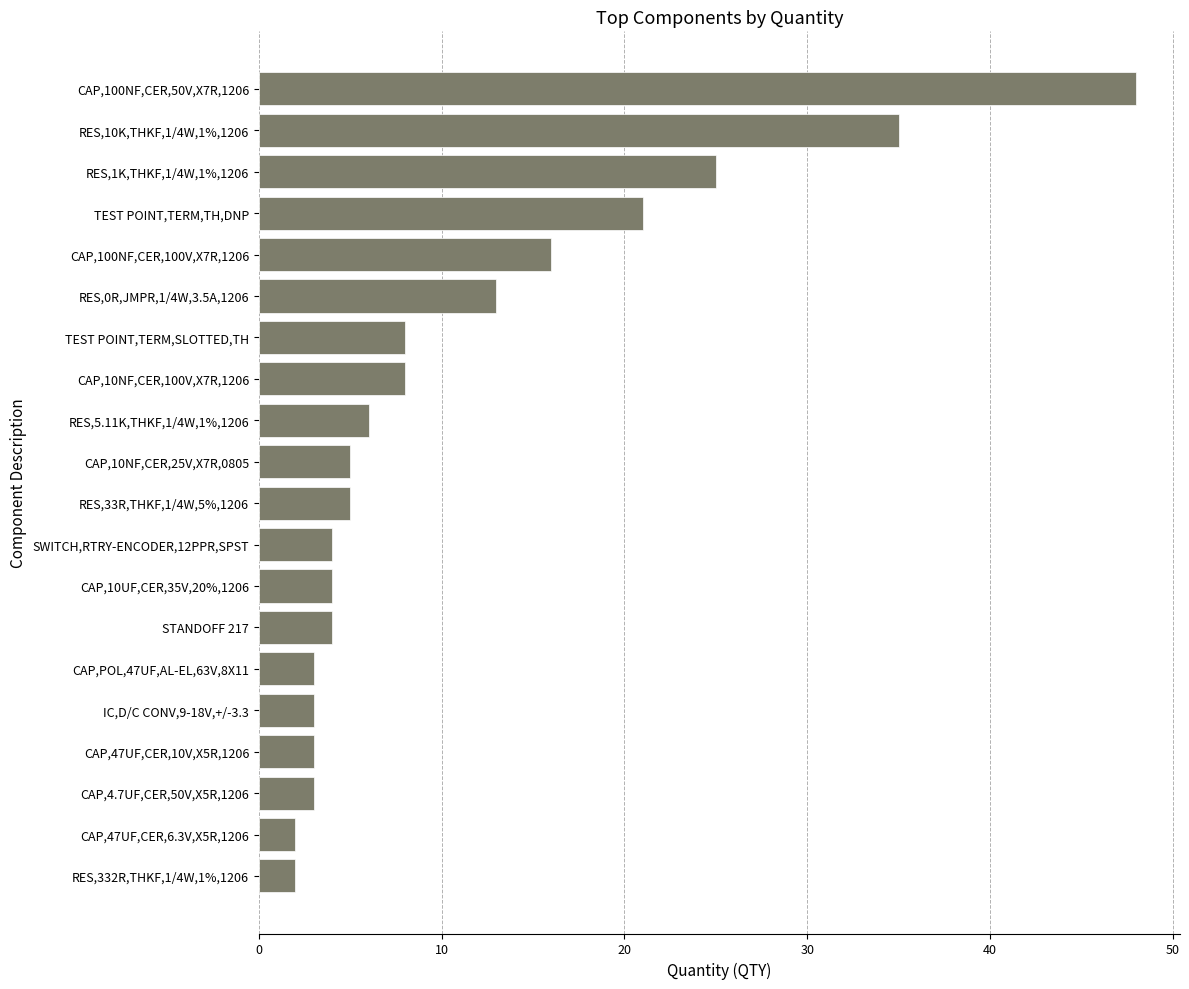

Which has a higher value, RES,0R,JMPR,1/4W,3.5A,1206 or CAP,100NF,CER,50V,X7R,1206?

CAP,100NF,CER,50V,X7R,1206